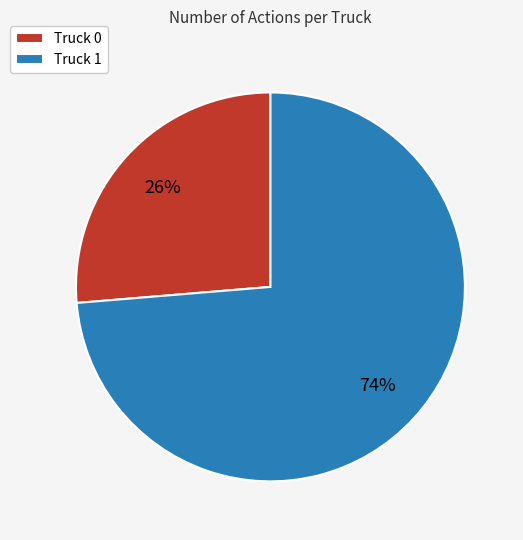

To the nearest percent, what is the average slice percentage?

50%